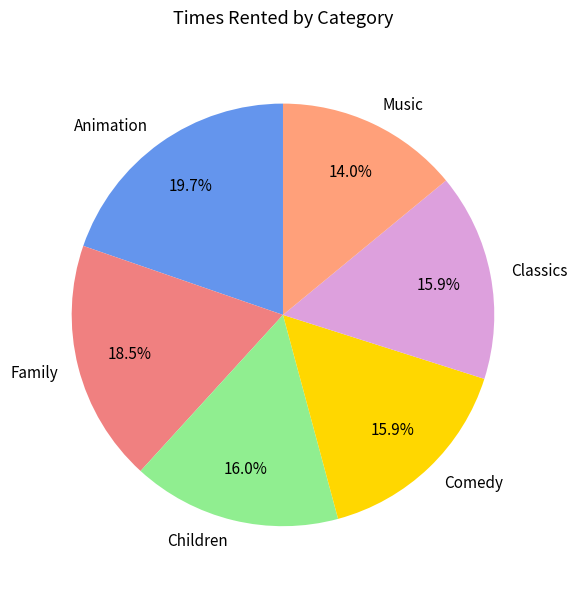

Is it true that Family is 5% of the pie?

False